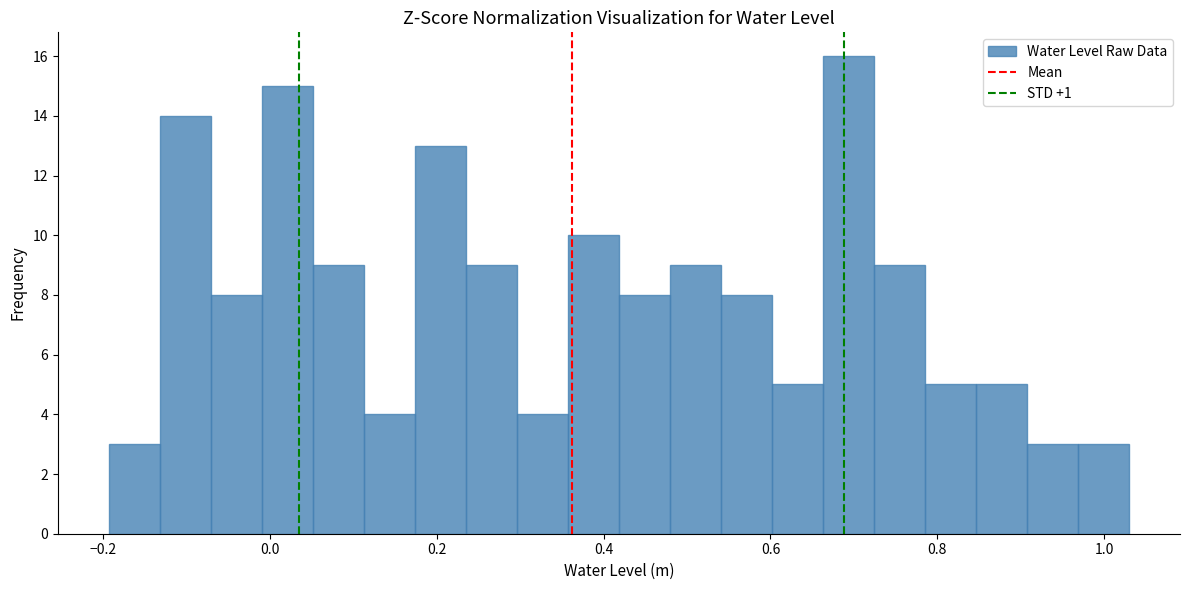

Read against the x-axis, roughly where is the centre of the tallest bar?

0.70